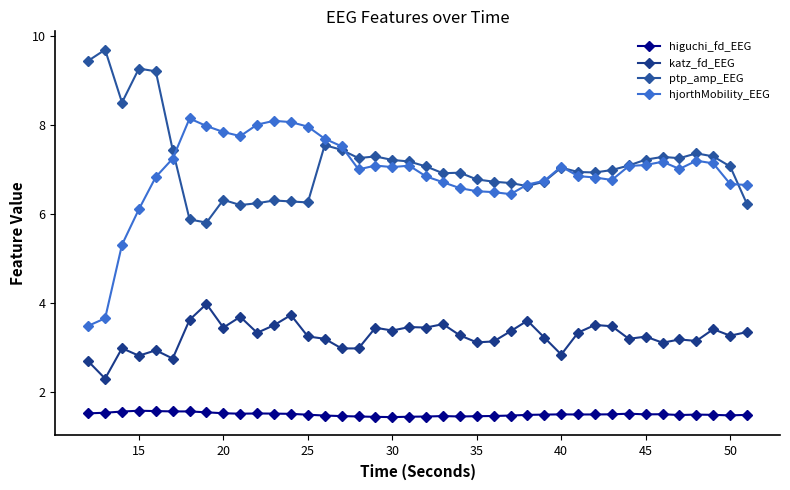

How many series are shown in this chart?

4